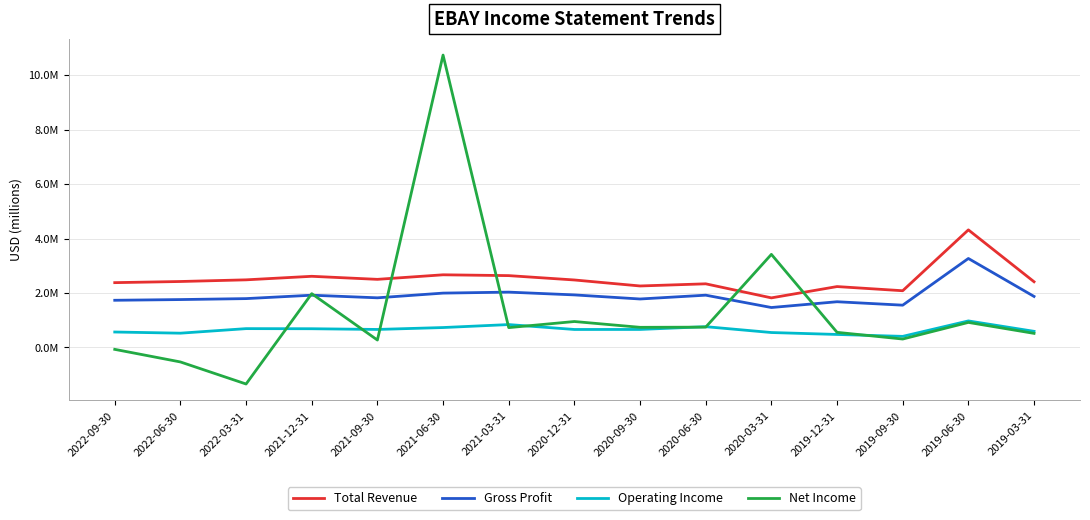

Reading left to right, list all the values displayed in this chart.

Total Revenue: 2022-09-30=2380000	2022-06-30=2422000	2022-03-31=2483000	2021-12-31=2613000	2021-09-30=2501000	2021-06-30=2668000	2021-03-31=2638000	2020-12-31=2478000	2020-09-30=2258000	2020-06-30=2337000	2020-03-31=1821000	2019-12-31=2236000	2019-09-30=2083000	2019-06-30=4317000	2019-03-31=2413000
Gross Profit: 2022-09-30=1733000	2022-06-30=1759000	2022-03-31=1794000	2021-12-31=1919000	2021-09-30=1823000	2021-06-30=1996000	2021-03-31=2032000	2020-12-31=1930000	2020-09-30=1780000	2020-06-30=1920000	2020-03-31=1467000	2019-12-31=1679000	2019-09-30=1553000	2019-06-30=3267000	2019-03-31=1874000
Operating Income: 2022-09-30=568000	2022-06-30=525000	2022-03-31=692000	2021-12-31=688000	2021-09-30=662000	2021-06-30=732000	2021-03-31=841000	2020-12-31=661000	2020-09-30=662000	2020-06-30=764000	2020-03-31=549000	2019-12-31=478000	2019-09-30=408000	2019-06-30=975000	2019-03-31=593000
Net Income: 2022-09-30=-69000	2022-06-30=-531000	2022-03-31=-1341000	2021-12-31=1976000	2021-09-30=273000	2021-06-30=10734000	2021-03-31=729000	2020-12-31=953000	2020-09-30=740000	2020-06-30=747000	2020-03-31=3418000	2019-12-31=556000	2019-09-30=310000	2019-06-30=920000	2019-03-31=518000